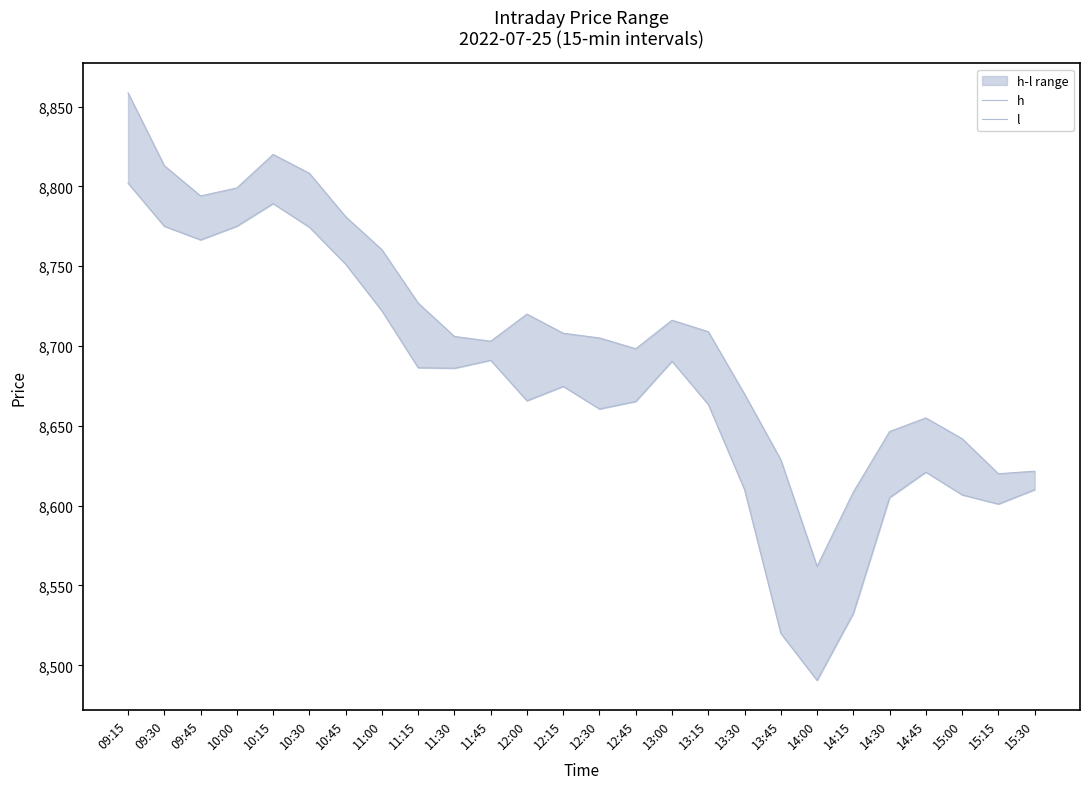

The l series shows 2467.2 at 12:45. True or false?

False